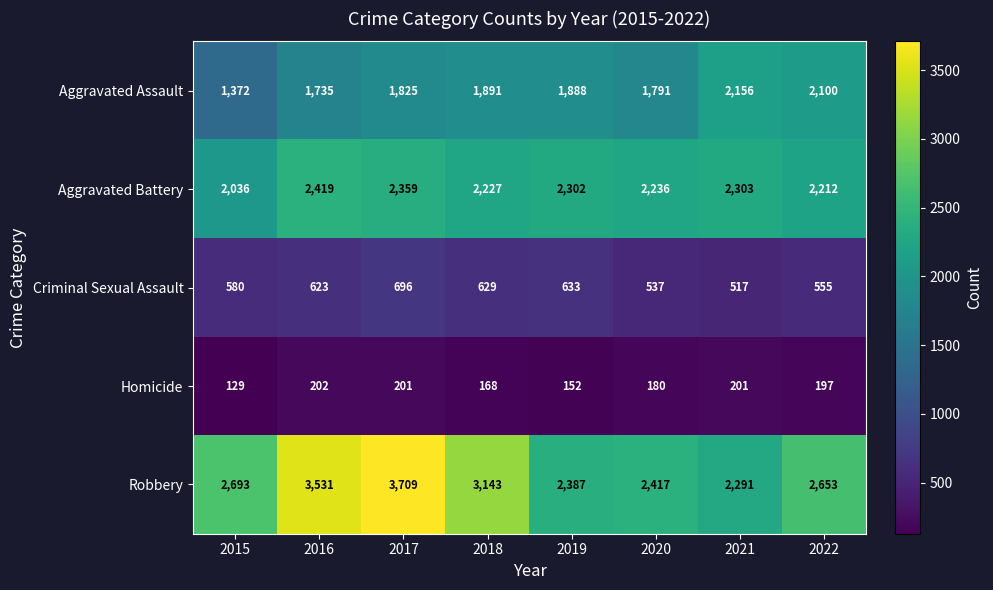

At 2016, list the series in order from smallest to largest.

Homicide, Criminal Sexual Assault, Aggravated Assault, Aggravated Battery, Robbery